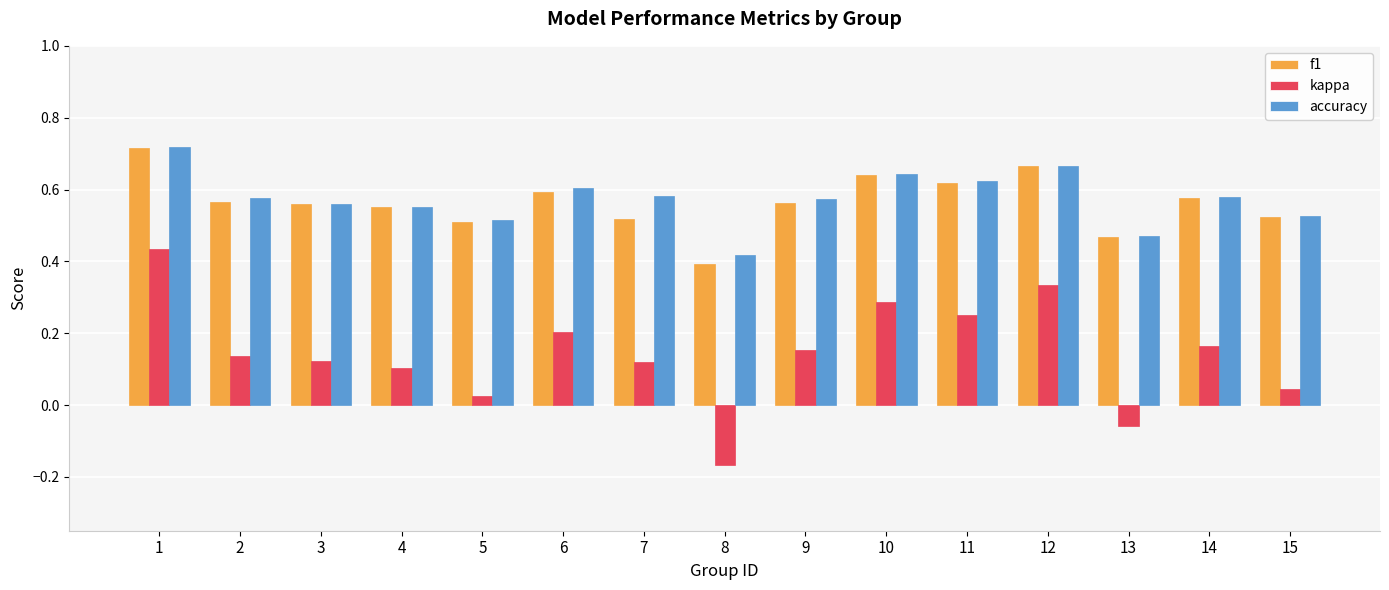

Where does the kappa series first go above 0?

1